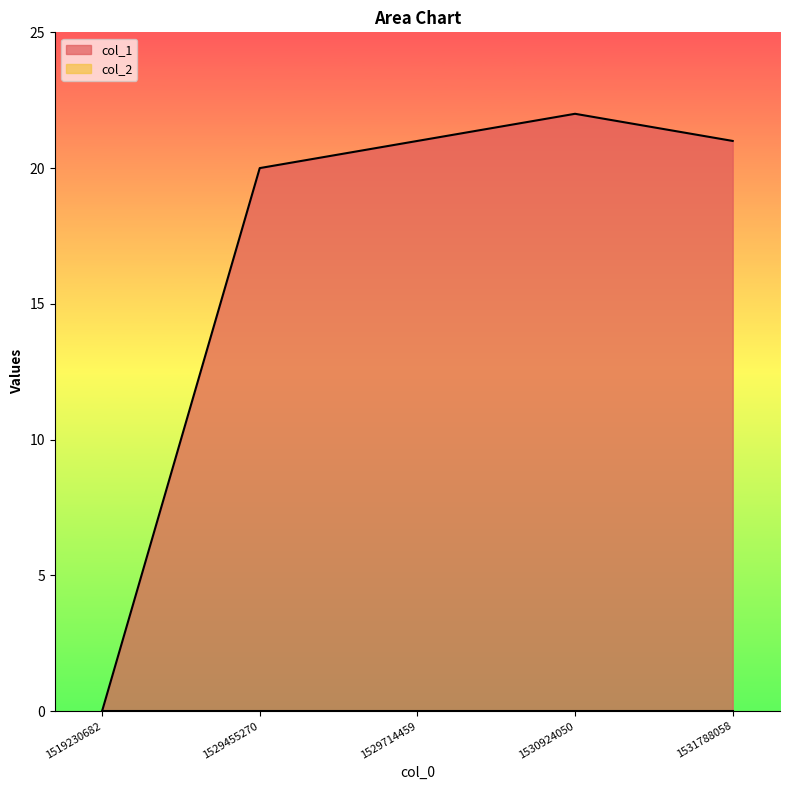

Where is the data nearest to the value 11?

1529455270